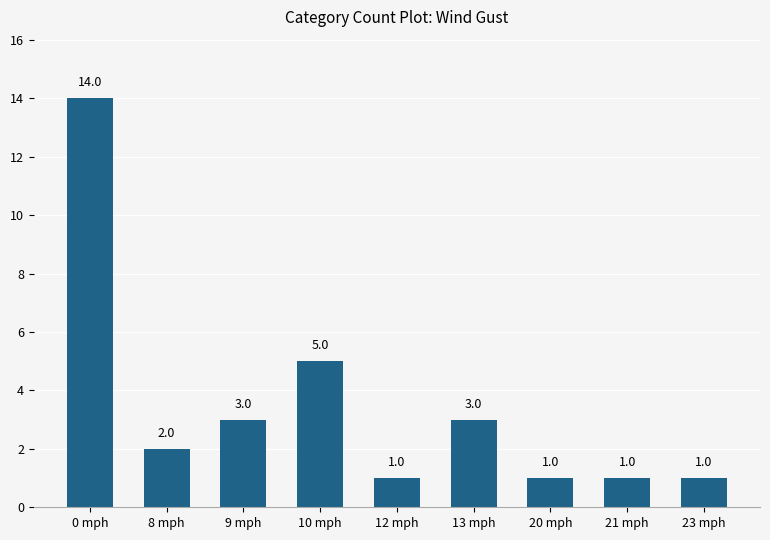

Which has a higher value, 8 mph or 20 mph?

8 mph